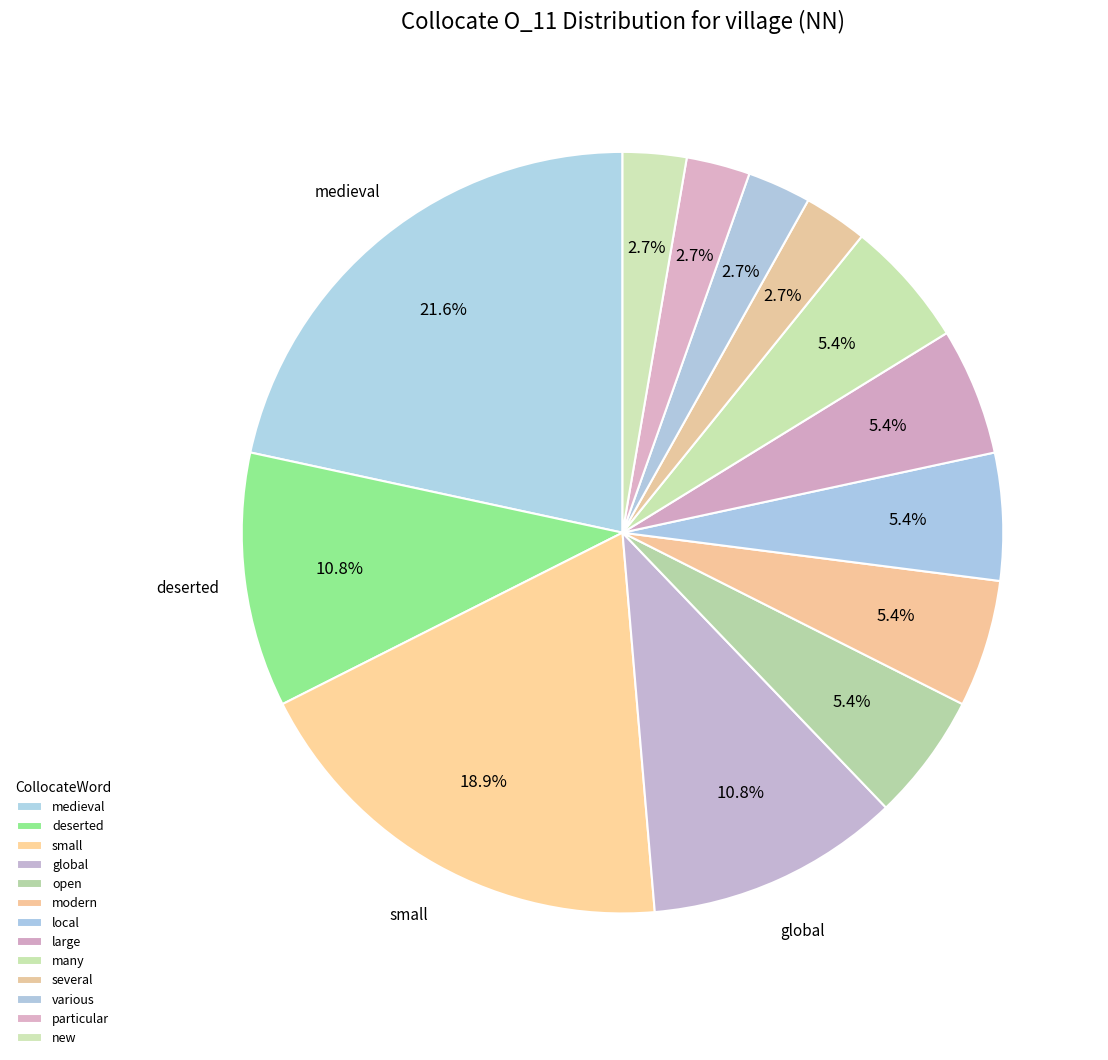

How many segments does this pie chart have?

13